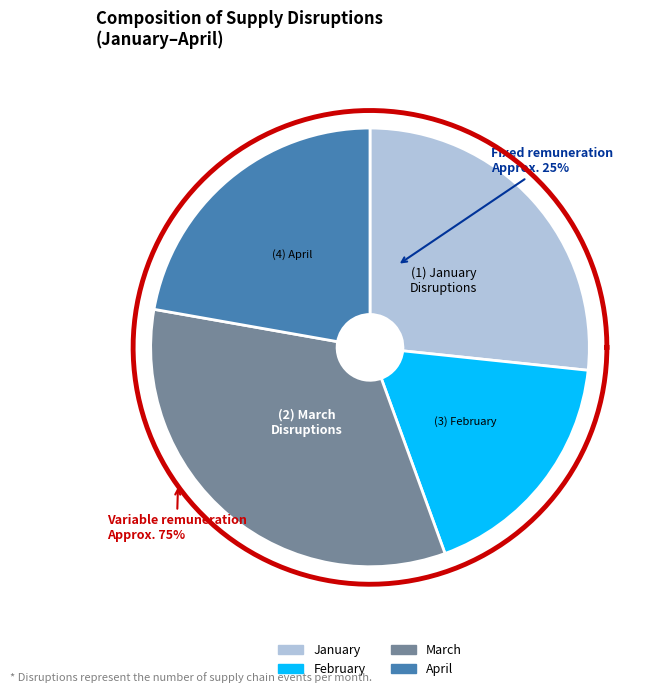

To the nearest percent, what is the average slice percentage?

25%